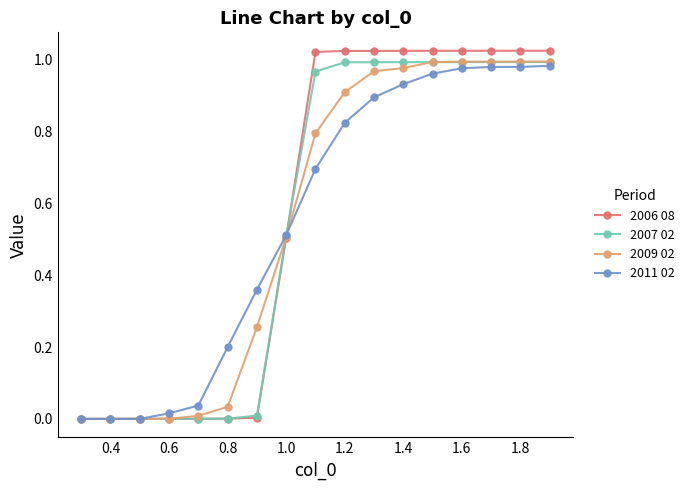

Which series has the largest range (max minus min)?

2006 08